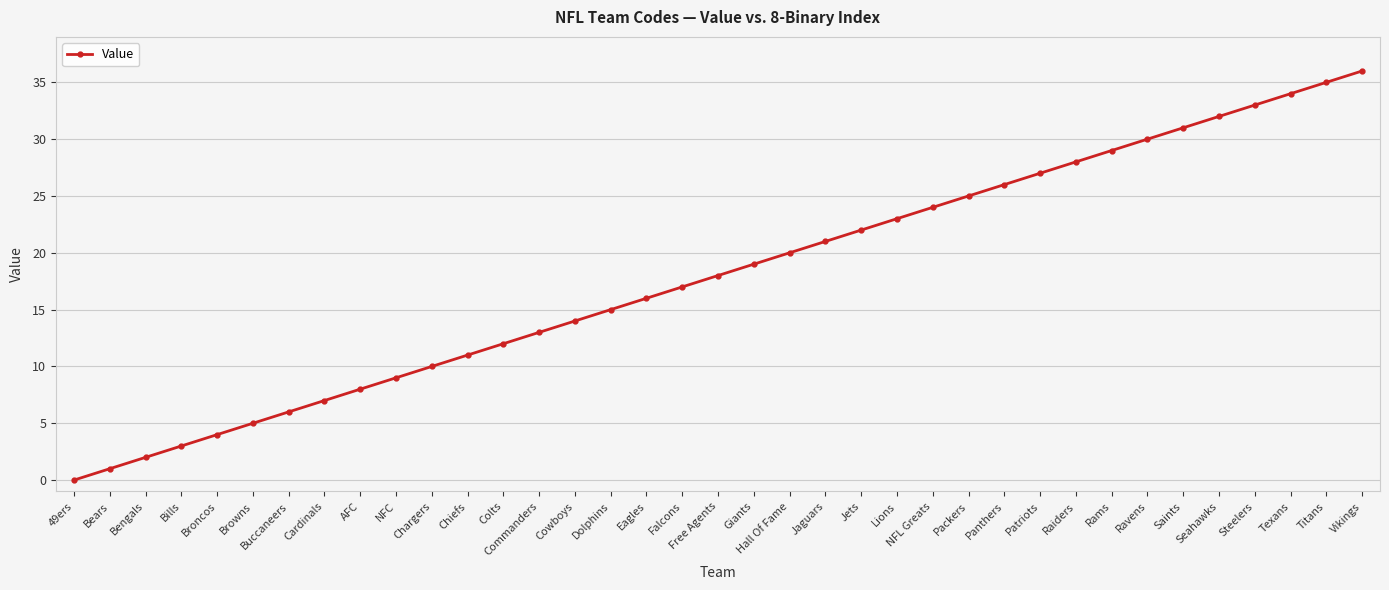

List the labels in order of value, largest first.

Vikings, Titans, Texans, Steelers, Seahawks, Saints, Ravens, Rams, Raiders, Patriots, Panthers, Packers, NFL Greats, Lions, Jets, Jaguars, Hall Of Fame, Giants, Free Agents, Falcons, Eagles, Dolphins, Cowboys, Commanders, Colts, Chiefs, Chargers, NFC, AFC, Cardinals, Buccaneers, Browns, Broncos, Bills, Bengals, Bears, 49ers